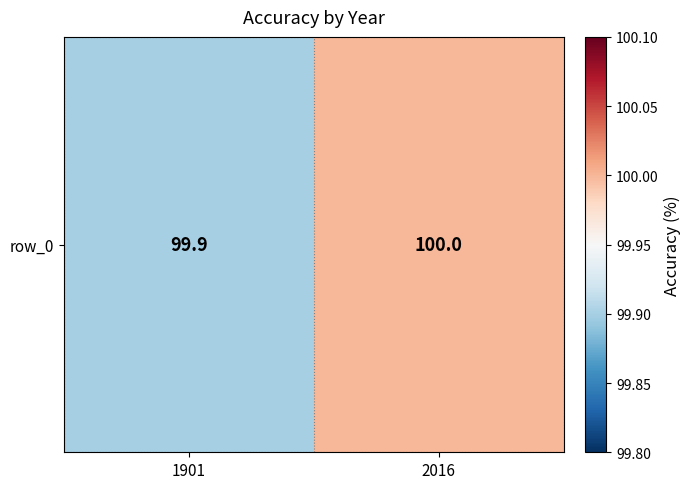

What is the difference between the values at 2016 and 1901?

0.1